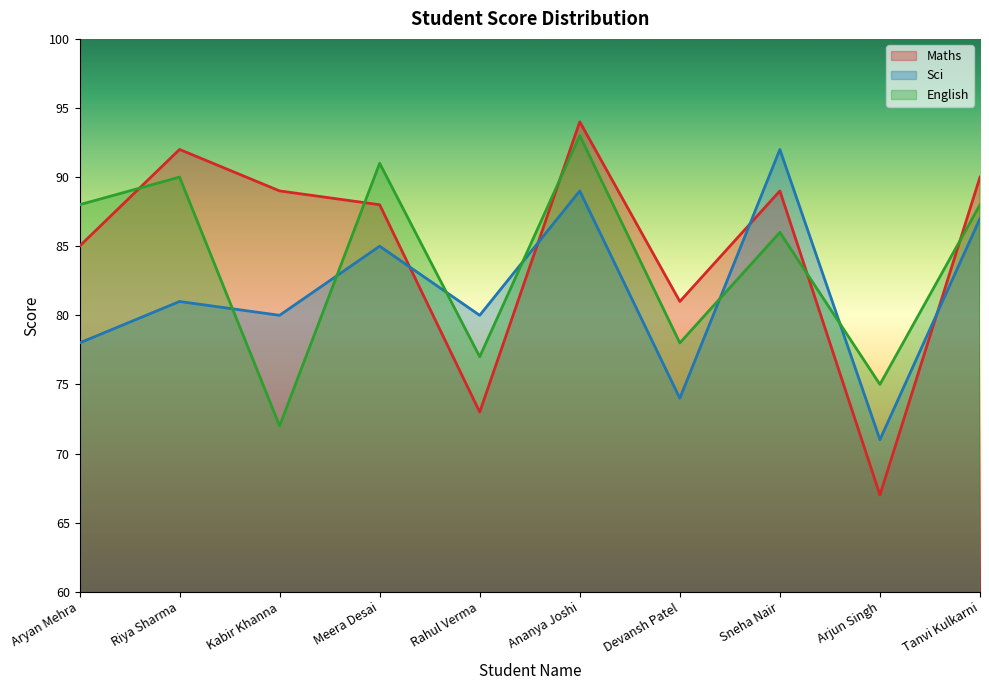

Count the number of categories in the chart.

10